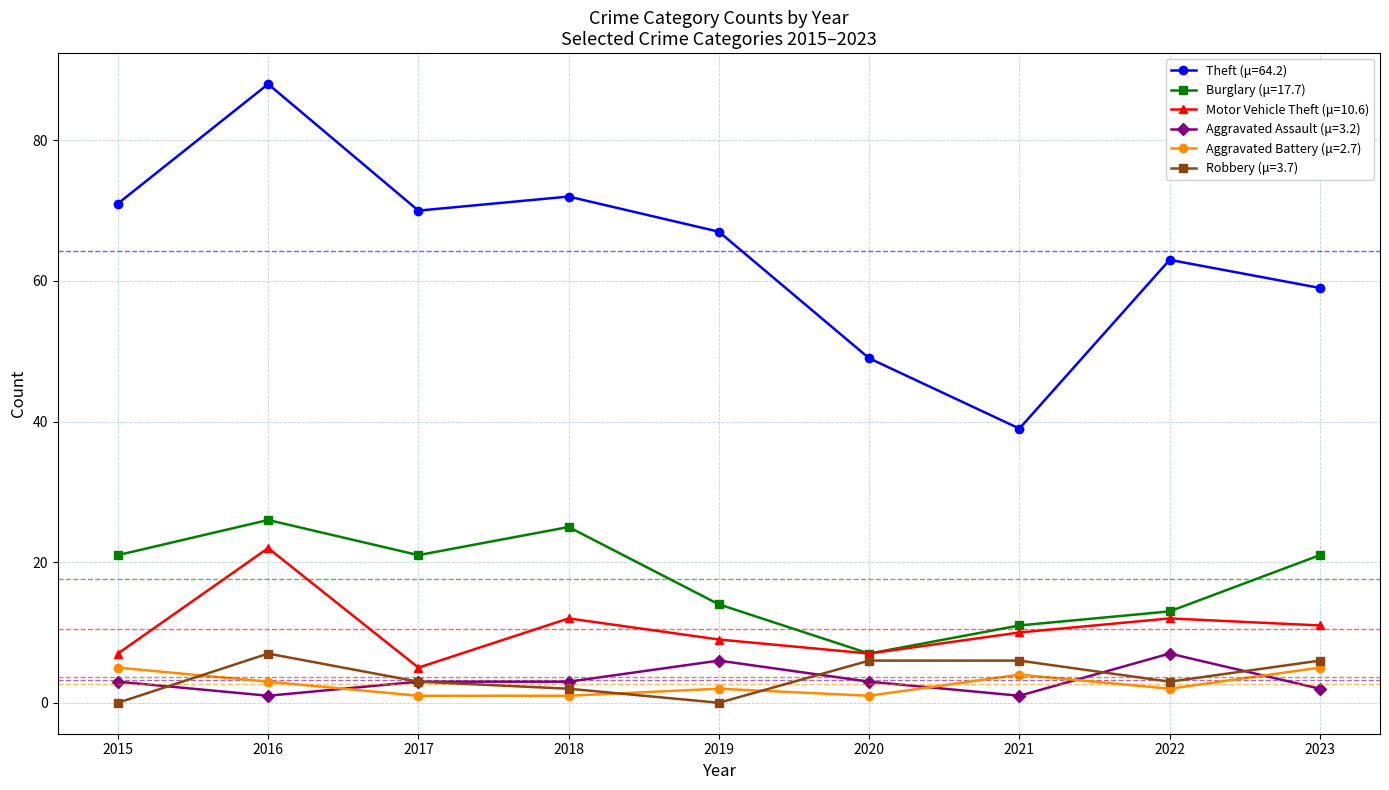

True or false: Theft (μ=64.2) has more than 0 interior local peaks.

True